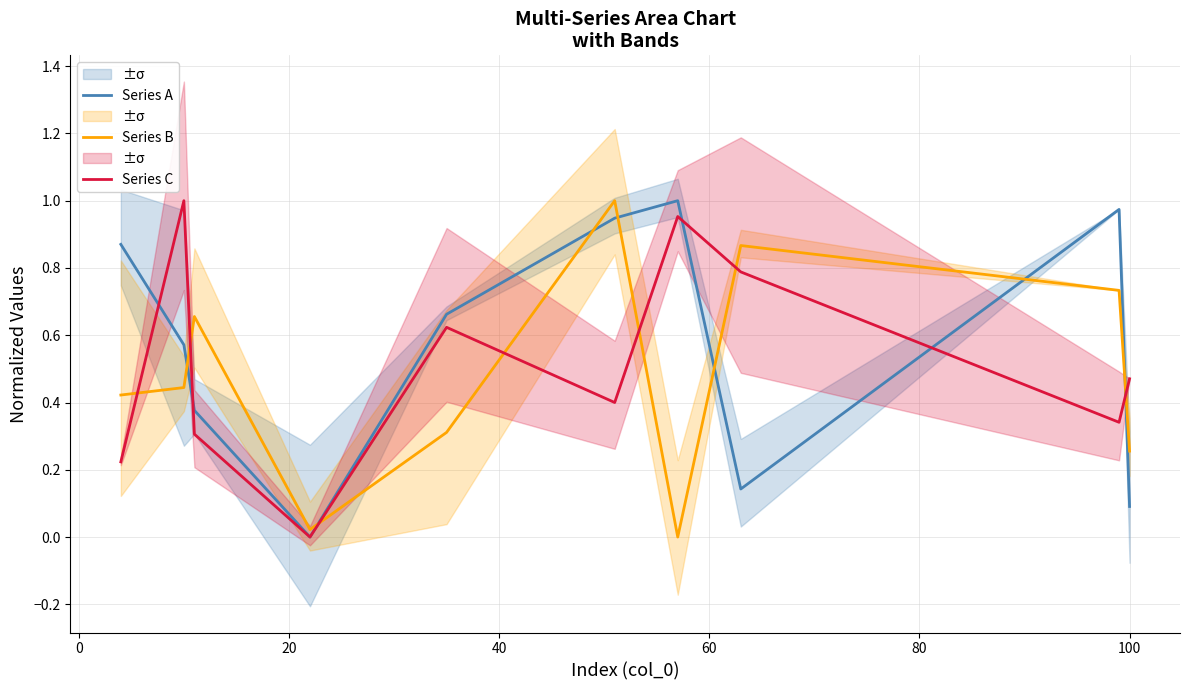

What are all the series names shown in the legend?

Series A, Series B, Series C